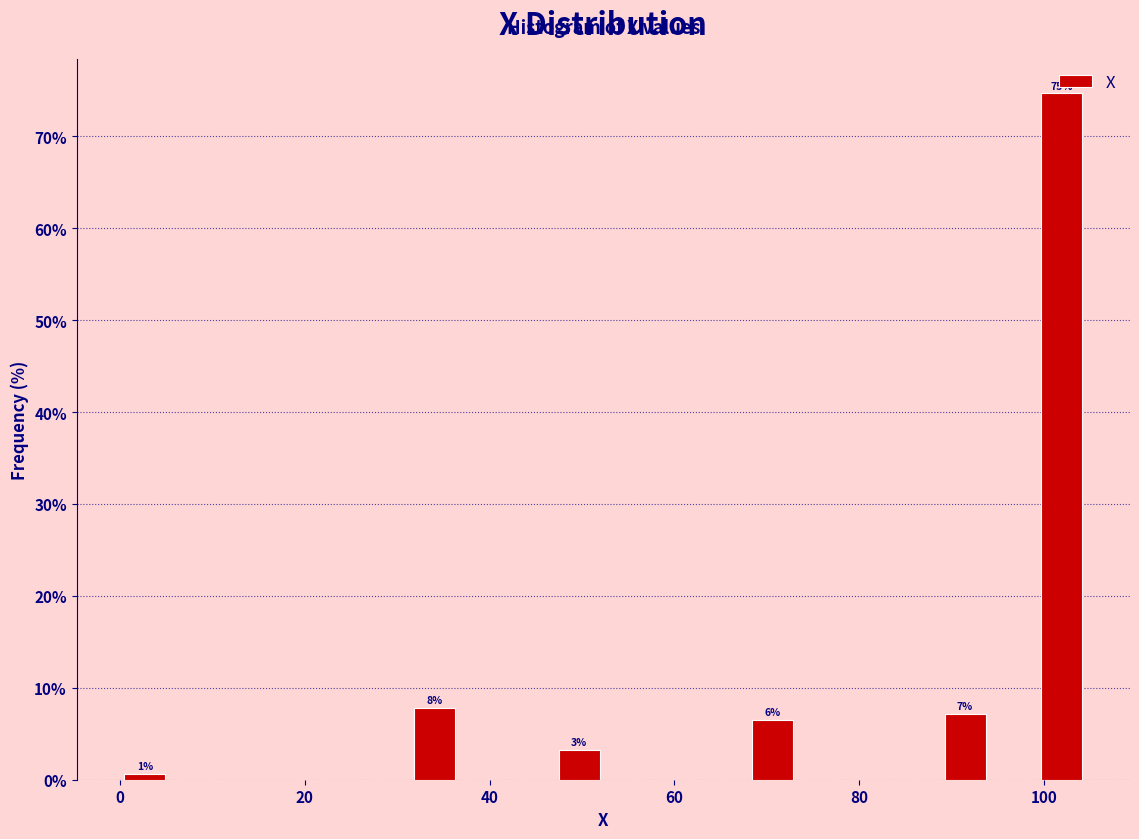

Around what value on the x-axis is the tallest bar? Give the approximate position of its centre, as read against the axis.

102